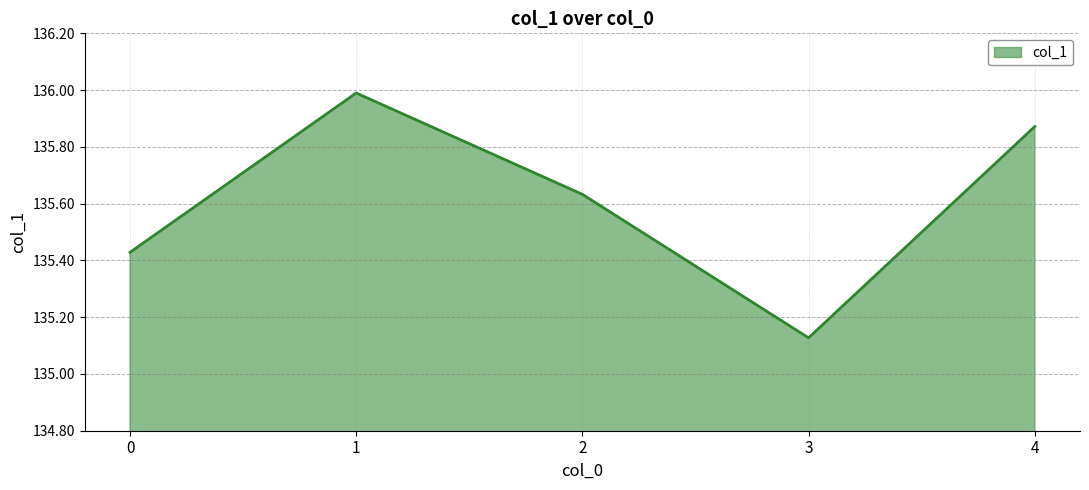

Is it true that the value at 3 is 183.1?

False